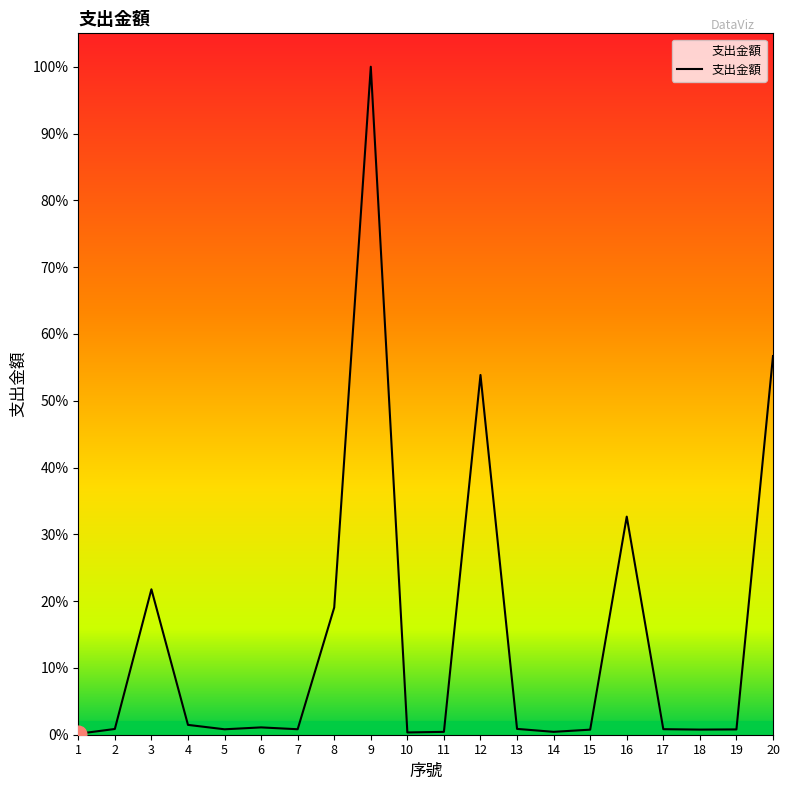

How many points are lower than both their immediate neighbors (excluding endpoints)?

5